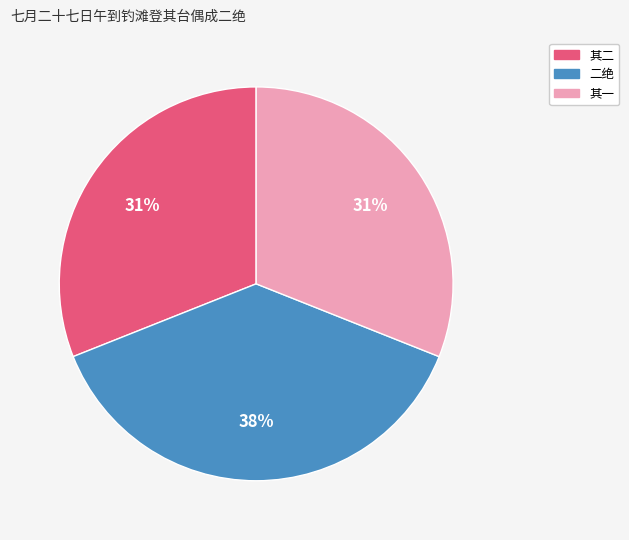

Does any single category account for the majority?

No